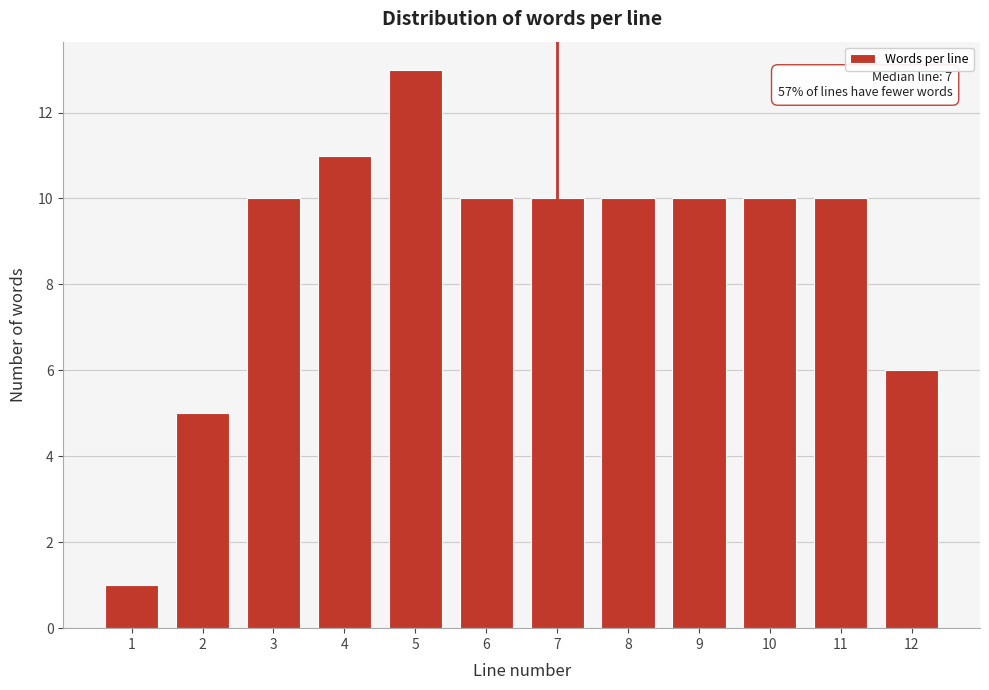

Reading right to left, extract all data points from this chart.

6	10	10	10	10	10	10	13	11	10	5	1